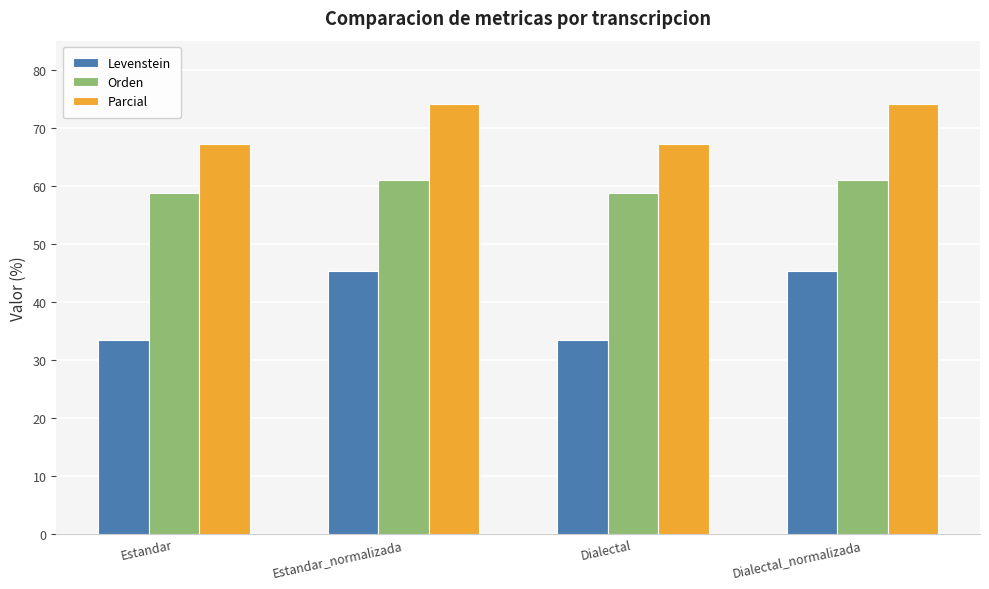

What is the difference between the Parcial values at Dialectal_normalizada and Dialectal?

6.8